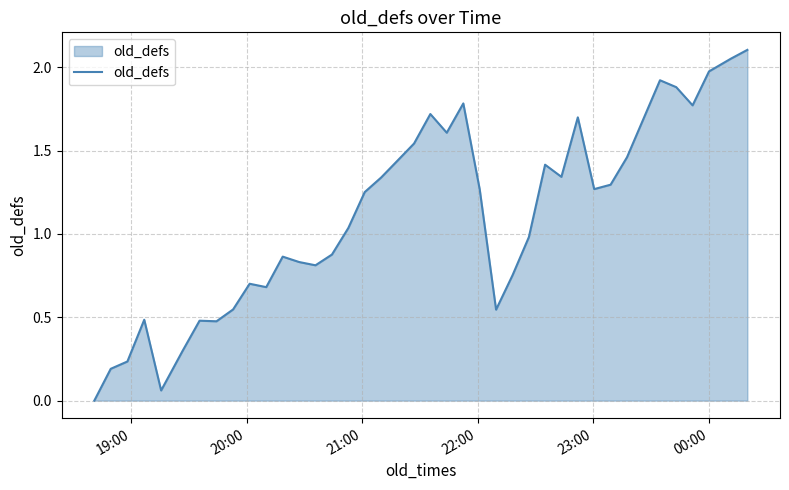

How many categories are shown in the chart?

40